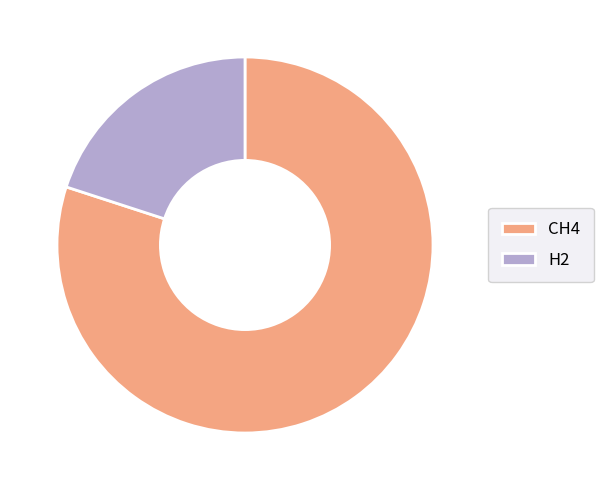

What is the largest slice in the pie chart?

CH4